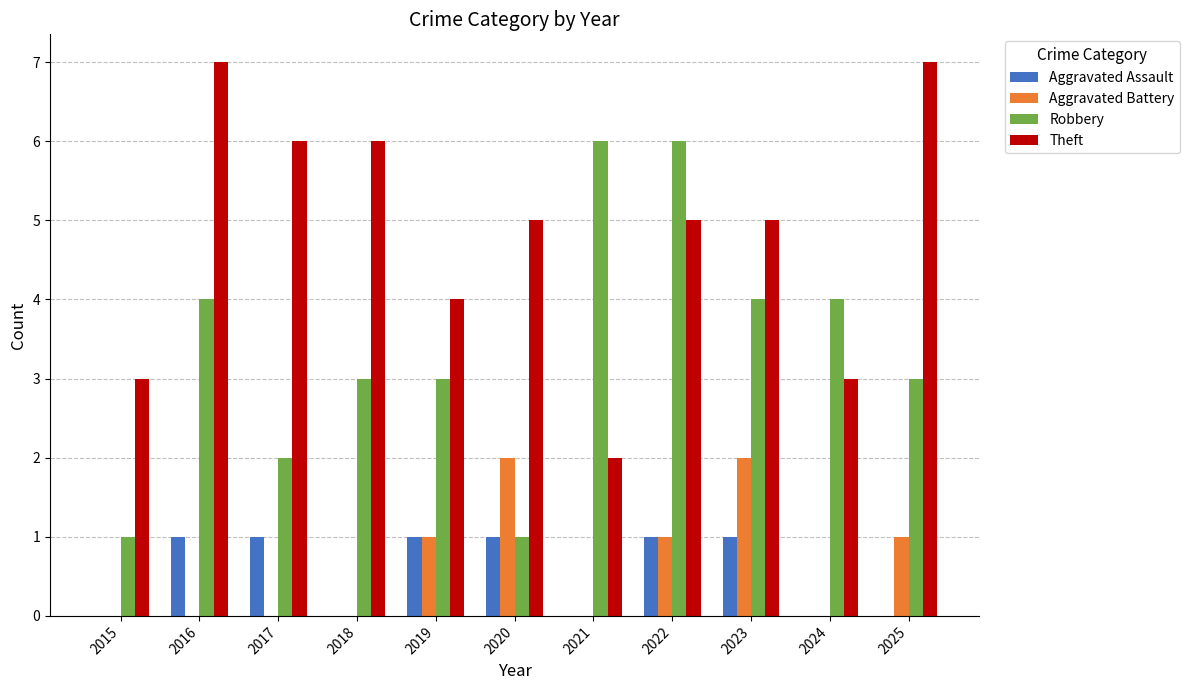

What is the sum of all Theft values?

53